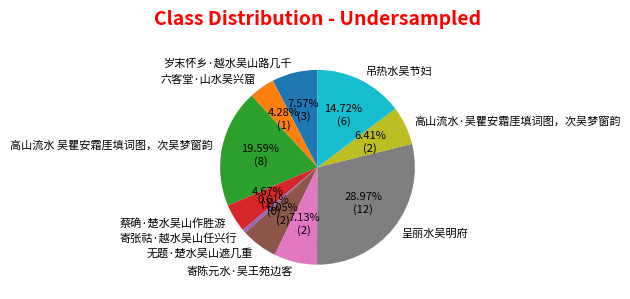

To the nearest percent, what portion does 呈丽水吴明府 represent?

29%